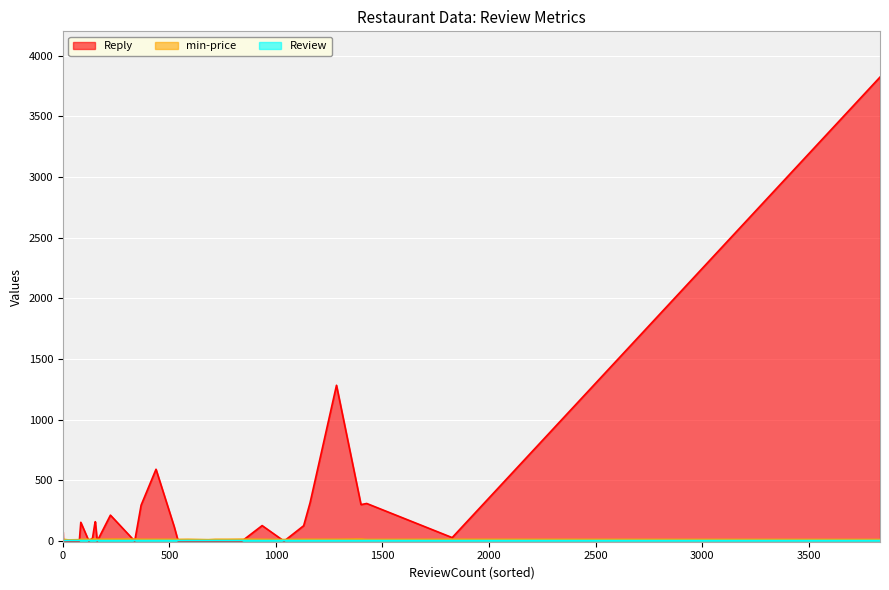

How many data points does each series have?

30